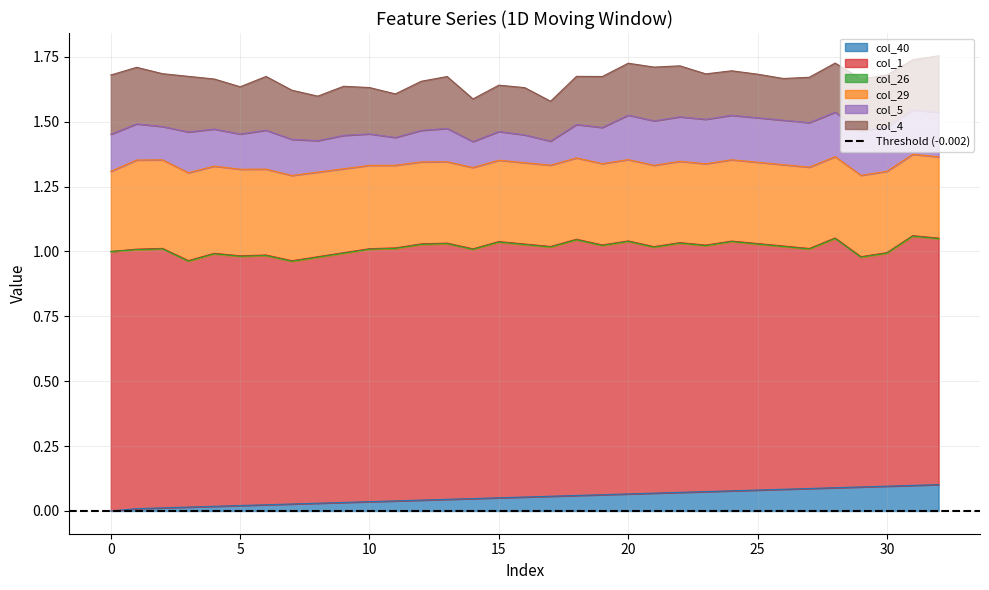

Is it true that col_40 equals 0.1 at 17?

True